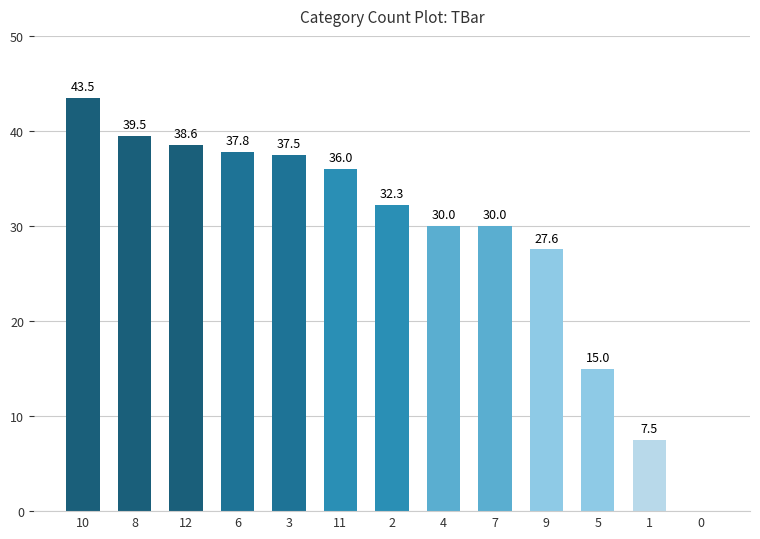

Reading right to left, extract all data points from this chart.

0=0.0	1=7.5	5=15.0	9=27.6	7=30.0	4=30.0	2=32.3	11=36.0	3=37.5	6=37.8	12=38.6	8=39.5	10=43.5